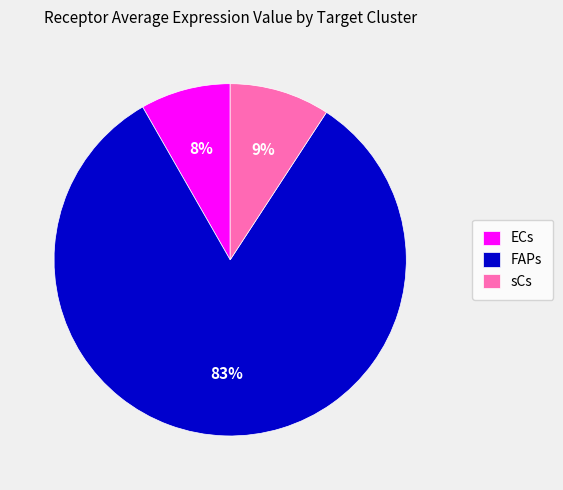

To the nearest percent, what portion does sCs represent?

9%